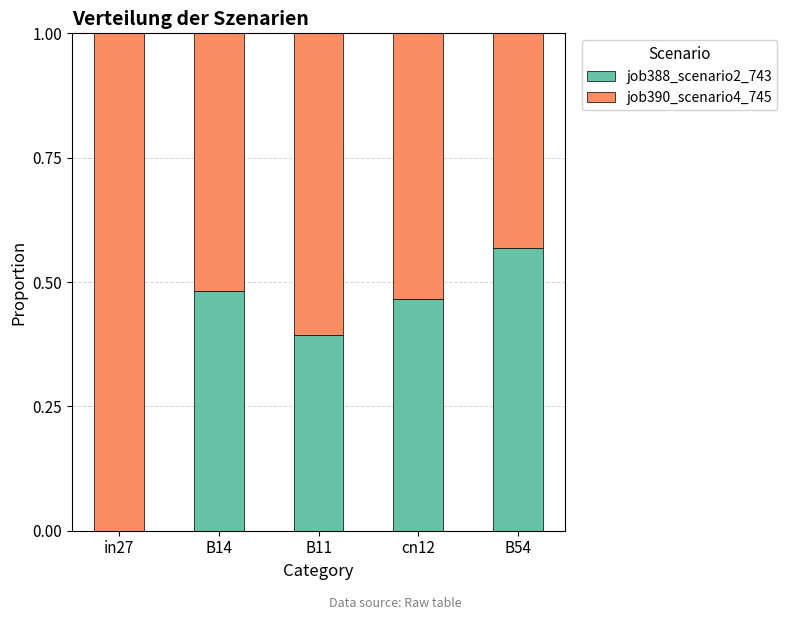

How many values in the job388_scenario2_743 series exceed 0?

4